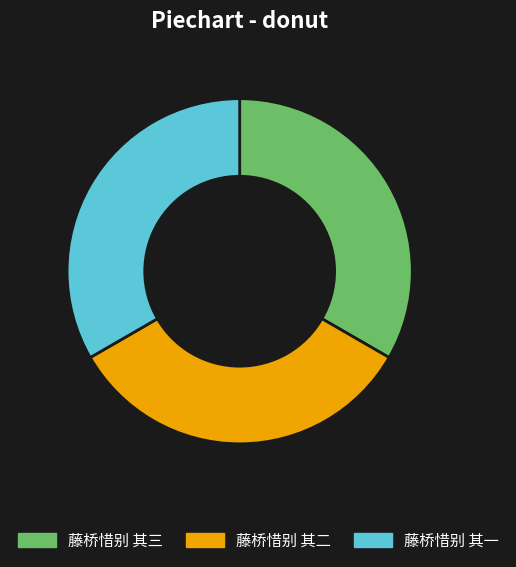

What is the ratio of the value at 藤桥惜别 其二 to the value at 藤桥惜别 其一?

1.0